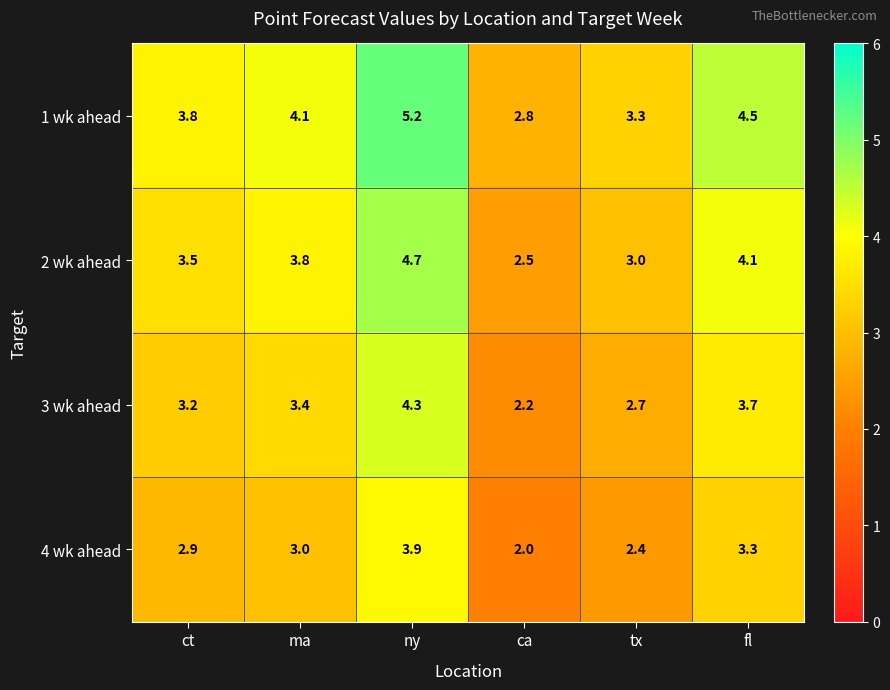

What is the approximate value of 1 wk ahead at ma?

4.1